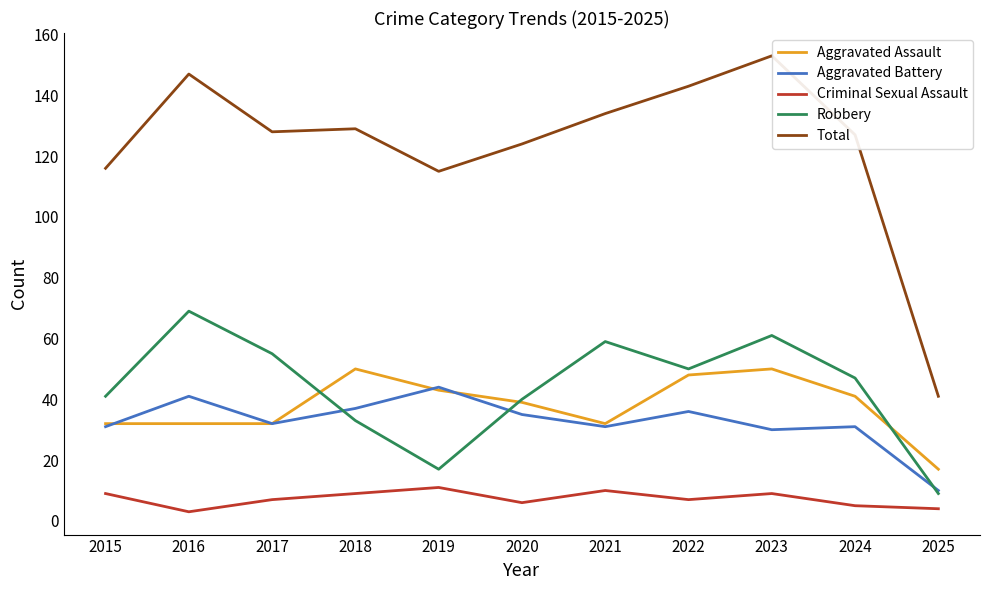

Is it true that Robbery equals 63 at 2015?

False